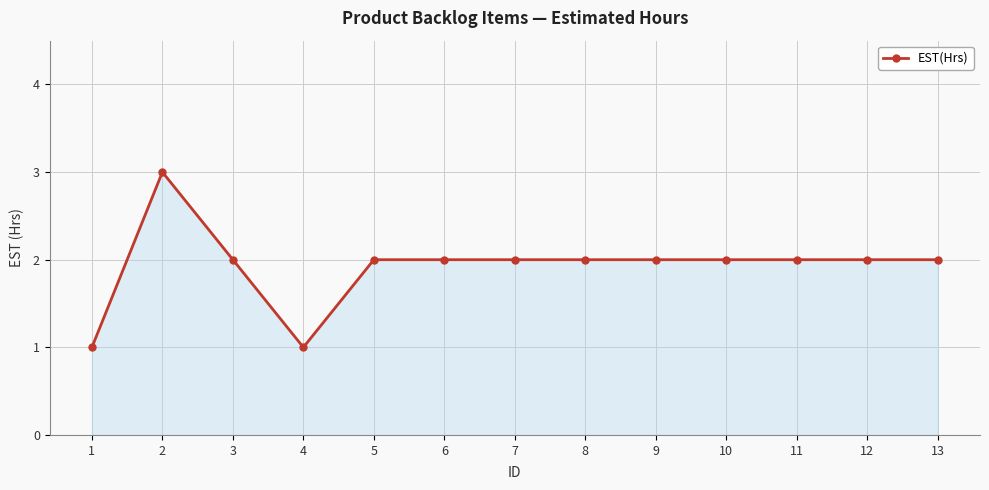

Approximately how many times larger is the value at 1 compared to 5?

0.5